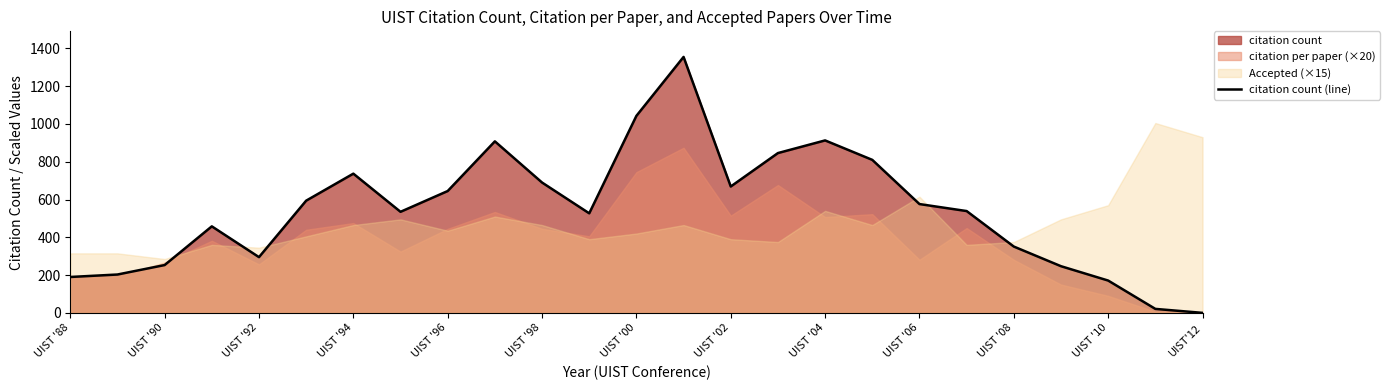

What is the greatest value displayed?

1355